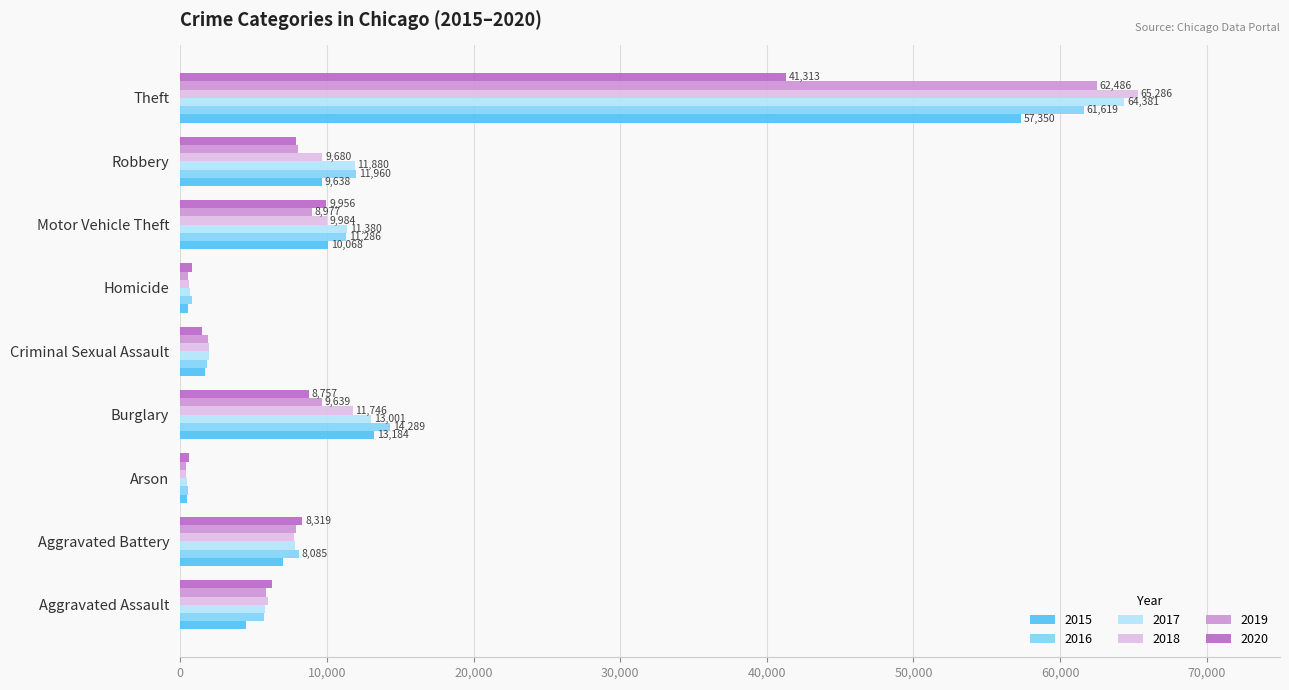

The 2017 series shows 2648 at Motor Vehicle Theft. True or false?

False